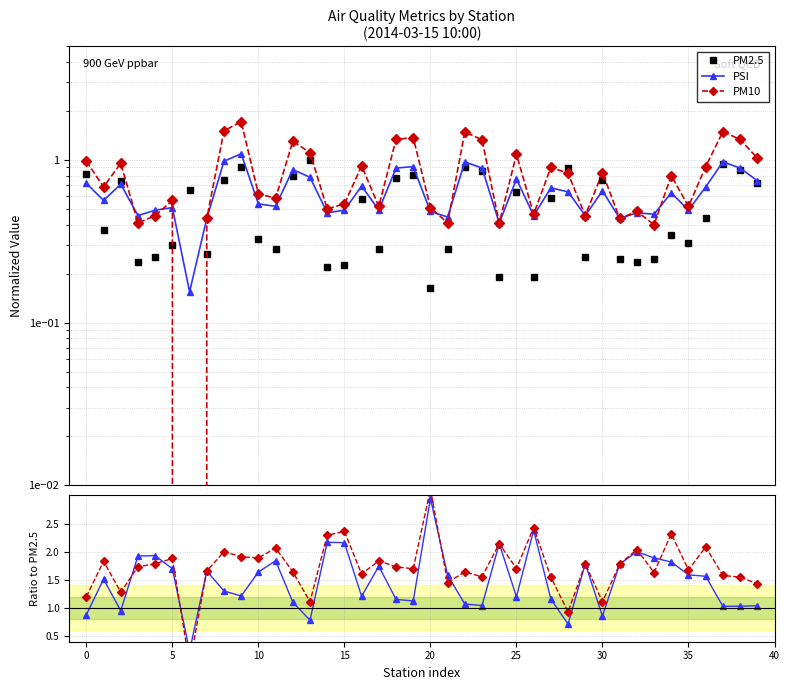

List the series in order of their peak value, lowest first.

PM2.5, PSI, PM10, PSI / PM2.5, PM10 / PM2.5